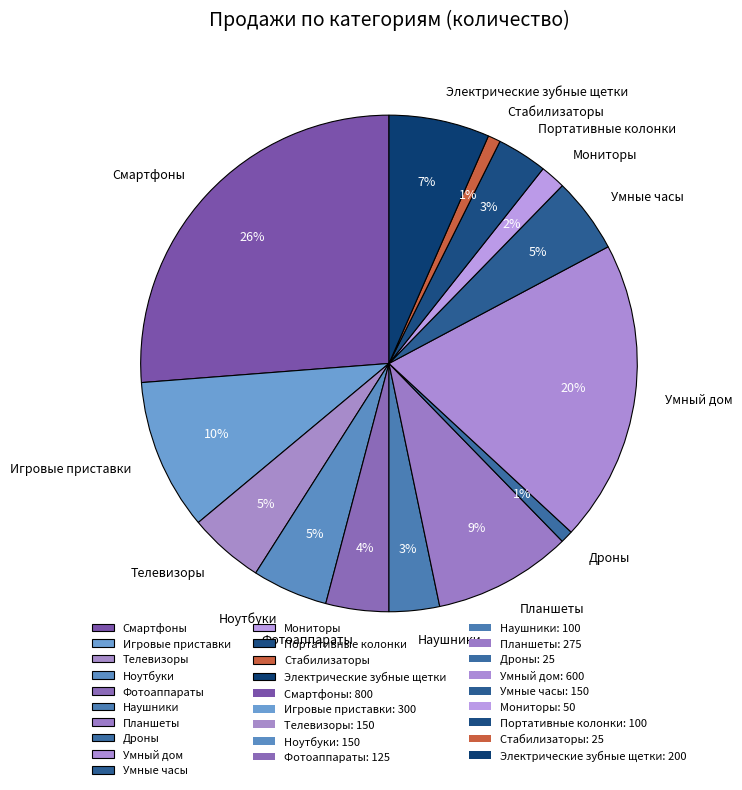

Is the sum of Умный дом and Игровые приставки greater than half?

No